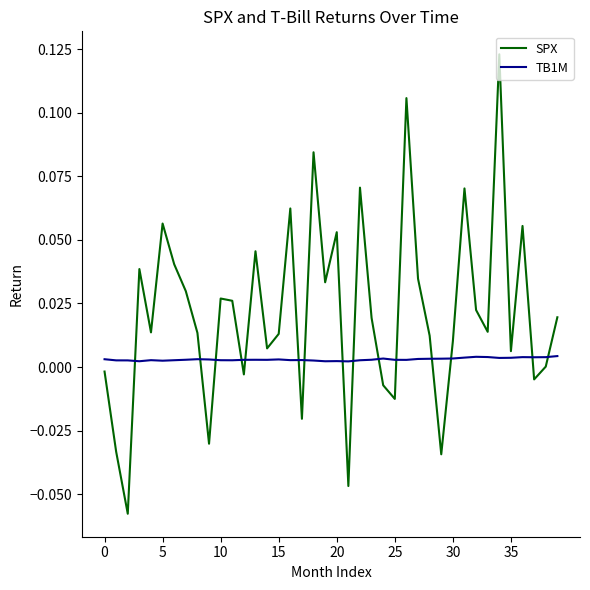

After their last crossing, which series has the higher values: SPX or TB1M?

SPX